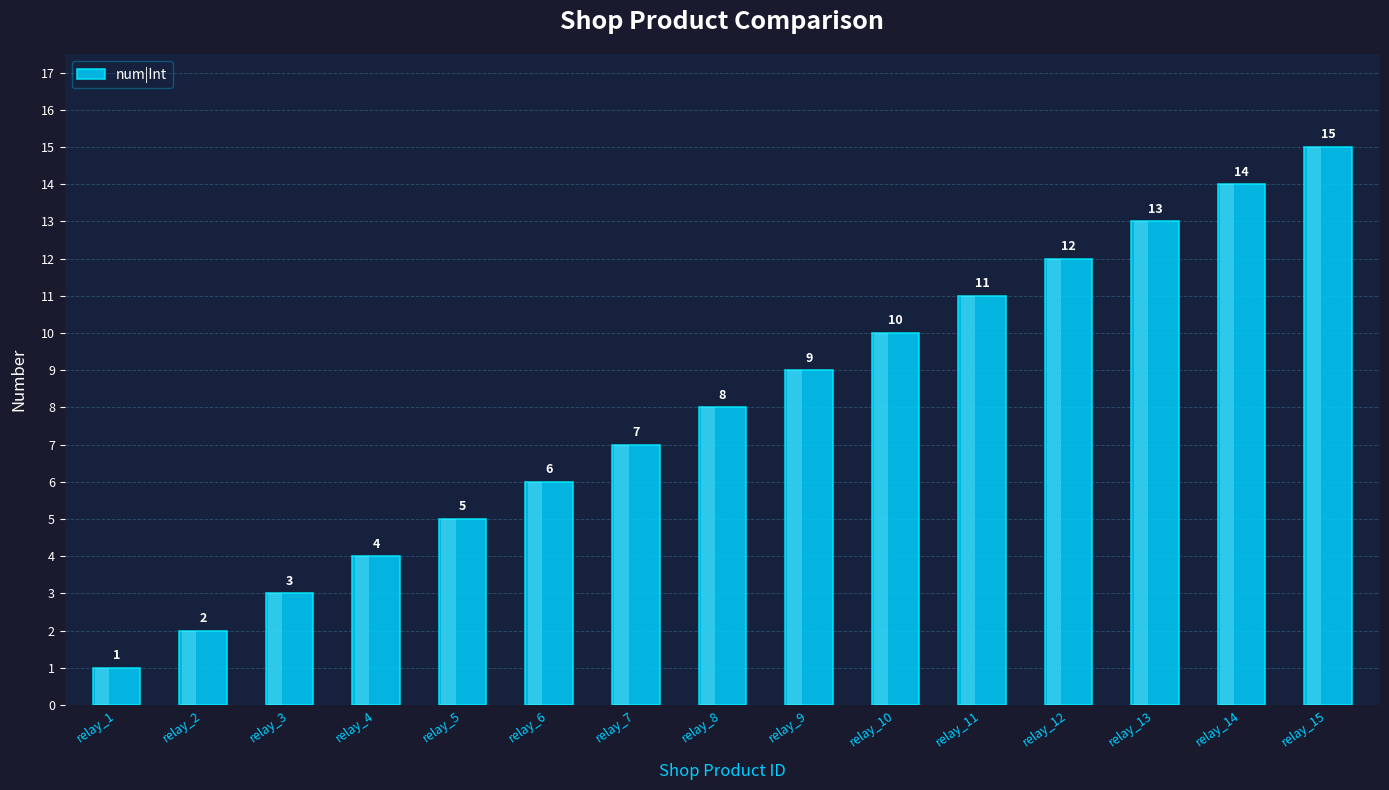

The value at relay_5 is 5. True or false?

True